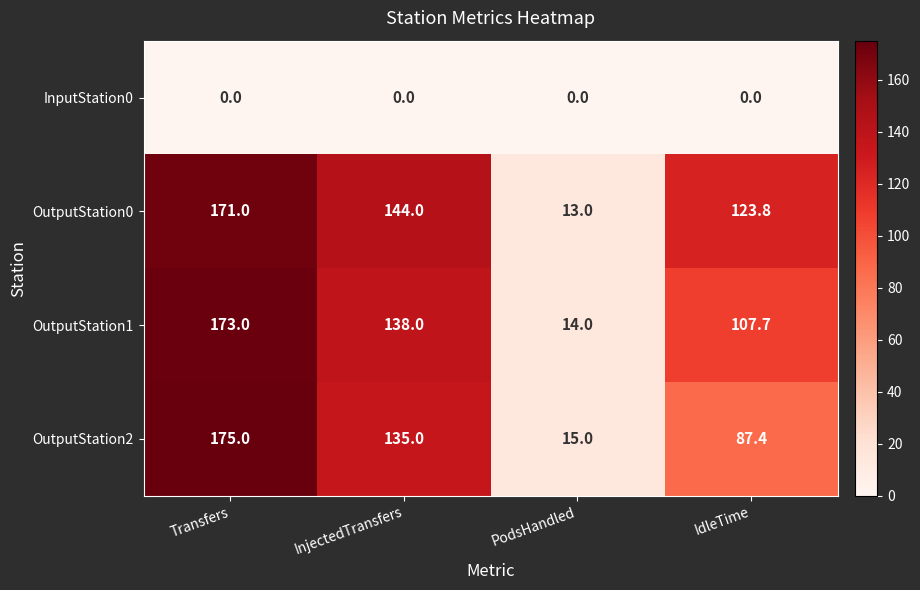

At which label does OutputStation2 reach its minimum?

PodsHandled